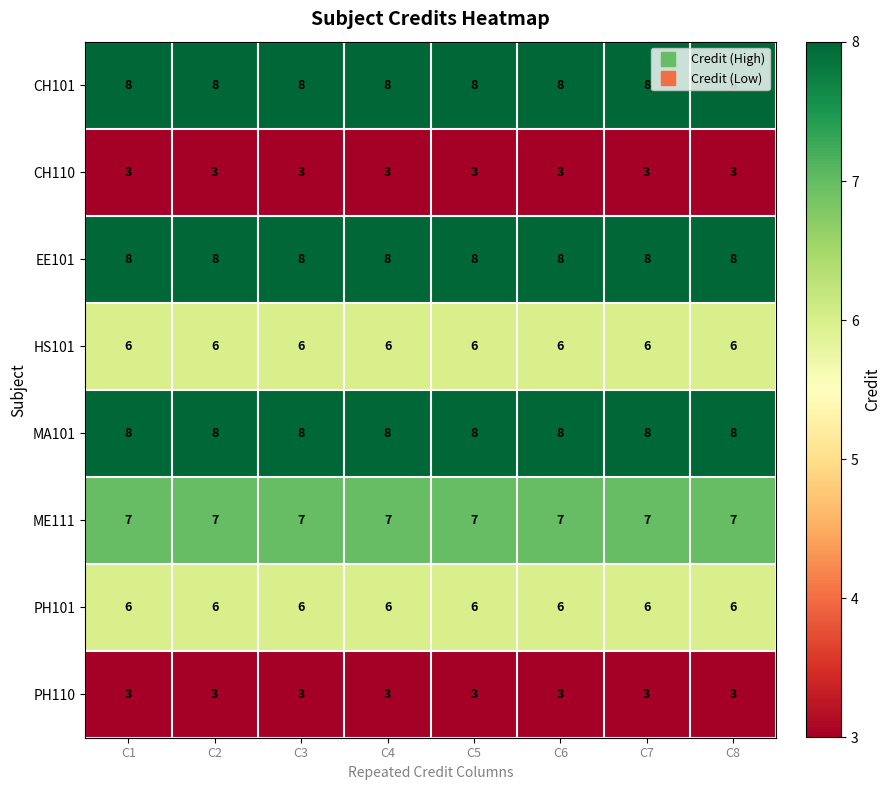

The MA101 series shows 8 at C3. True or false?

True